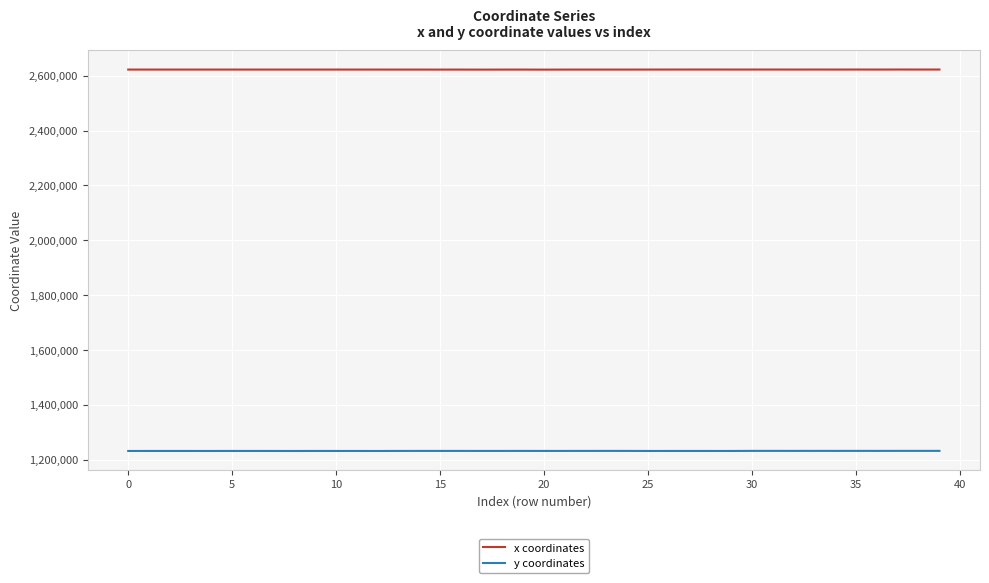

List the series in order of their peak value, lowest first.

y coordinates, x coordinates